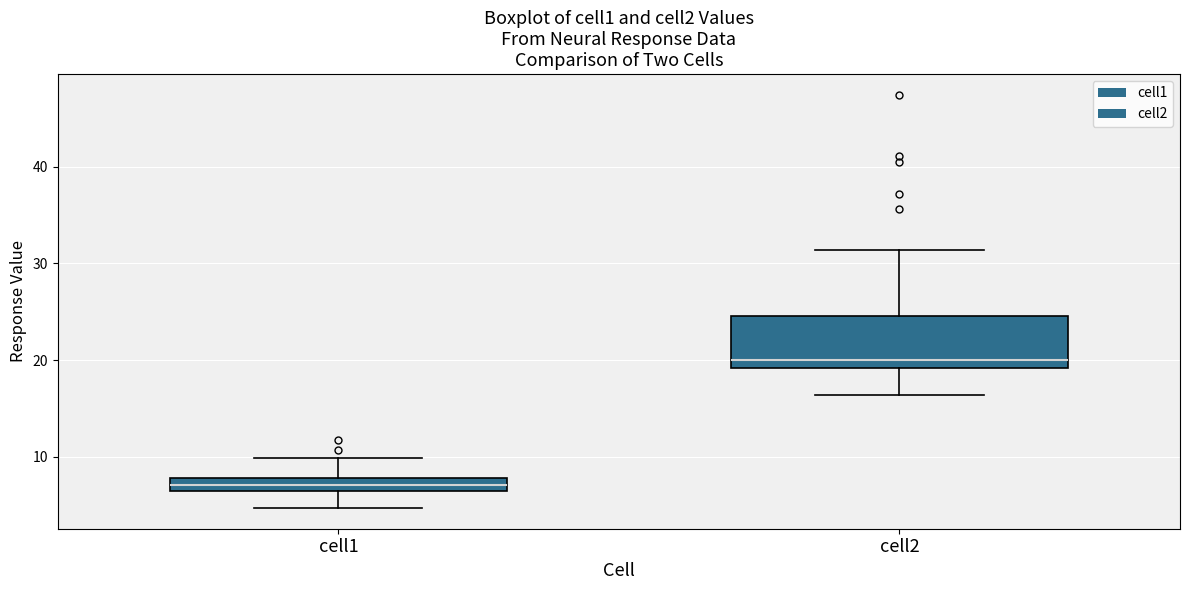

Which box's median line is the lowest?

cell1